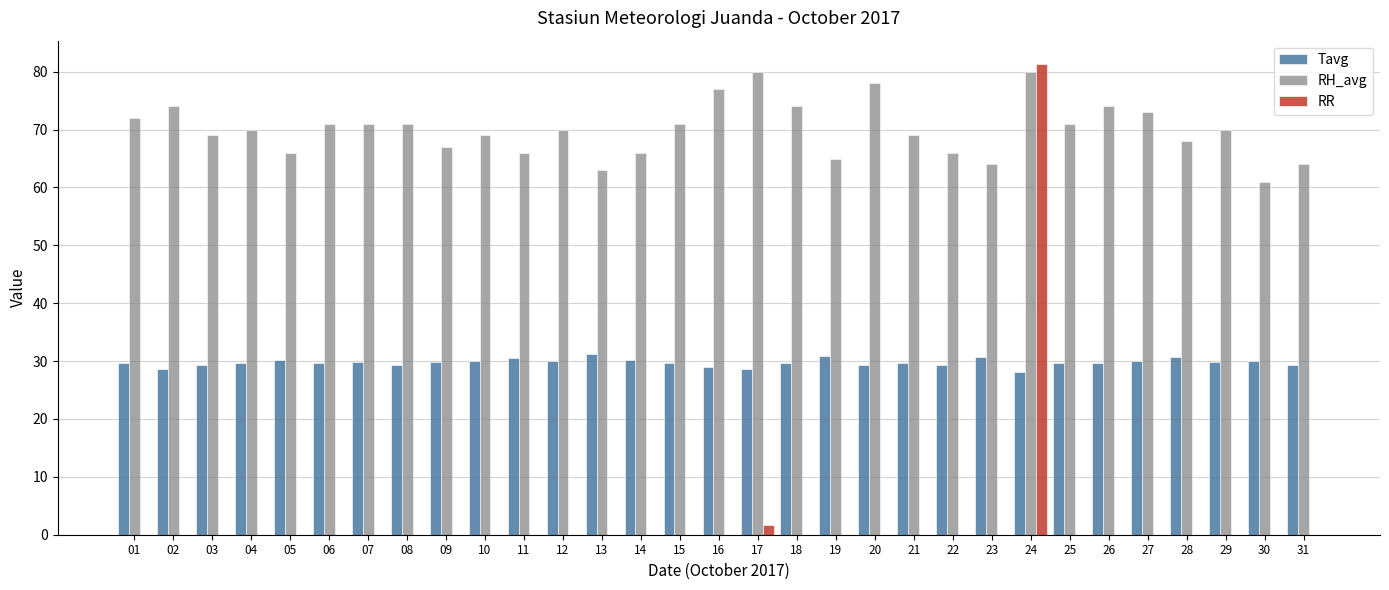

The value of Tavg at 02 is 17.6. True or false?

False